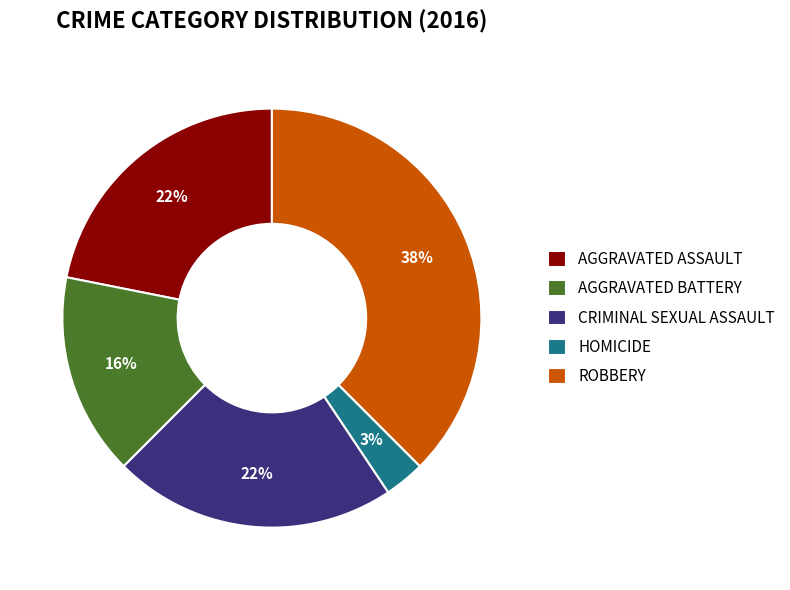

What percentage is the AGGRAVATED BATTERY slice, to the nearest percent?

16%